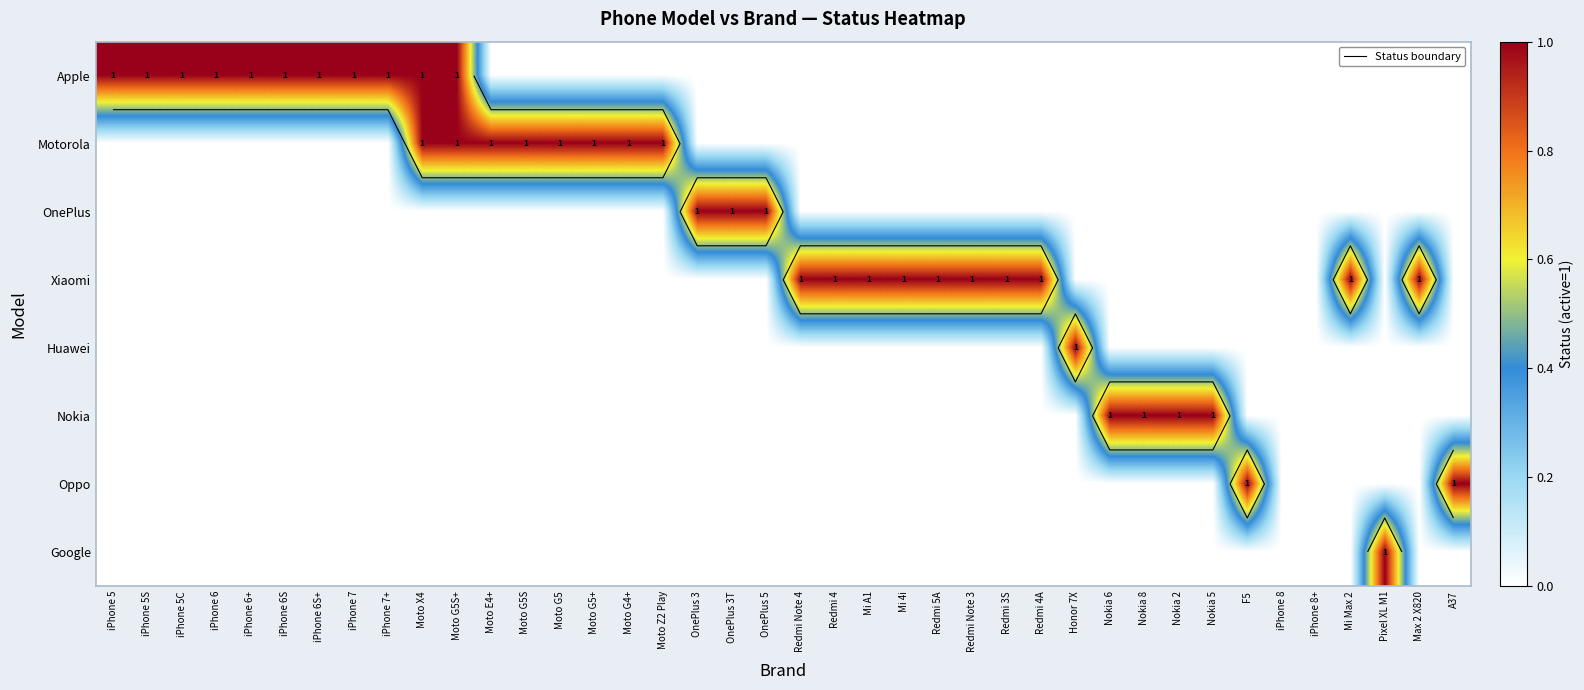

Rank the series at Moto G5 from highest to lowest value.

Motorola, Apple, OnePlus, Xiaomi, Huawei, Nokia, Oppo, Google